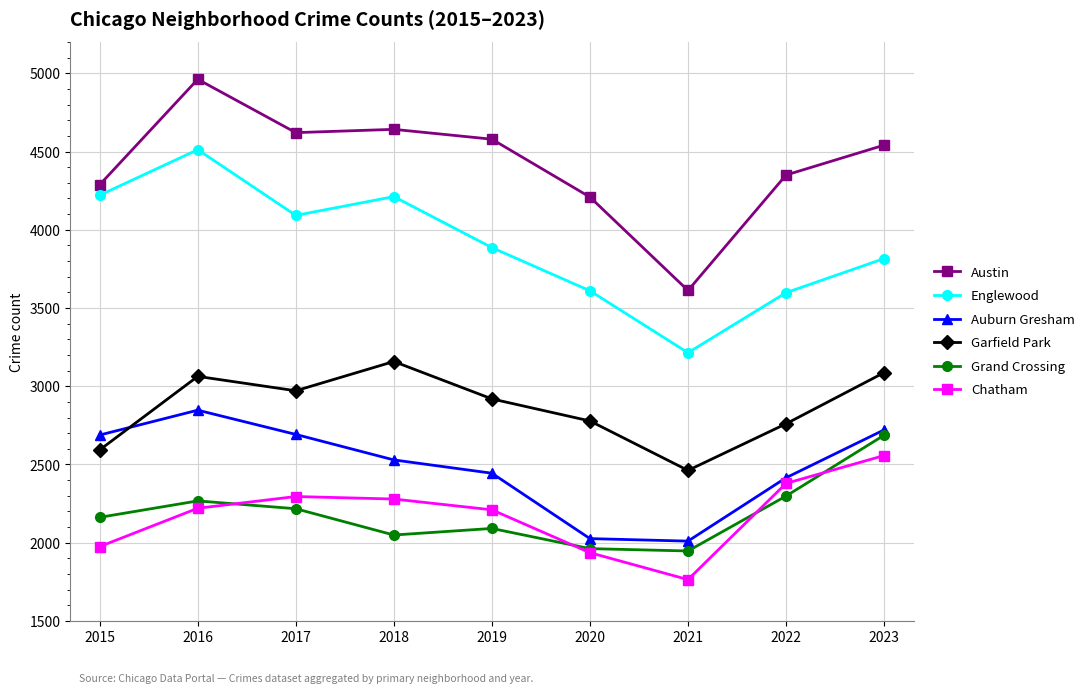

At which category does Auburn Gresham reach its first local peak?

2016